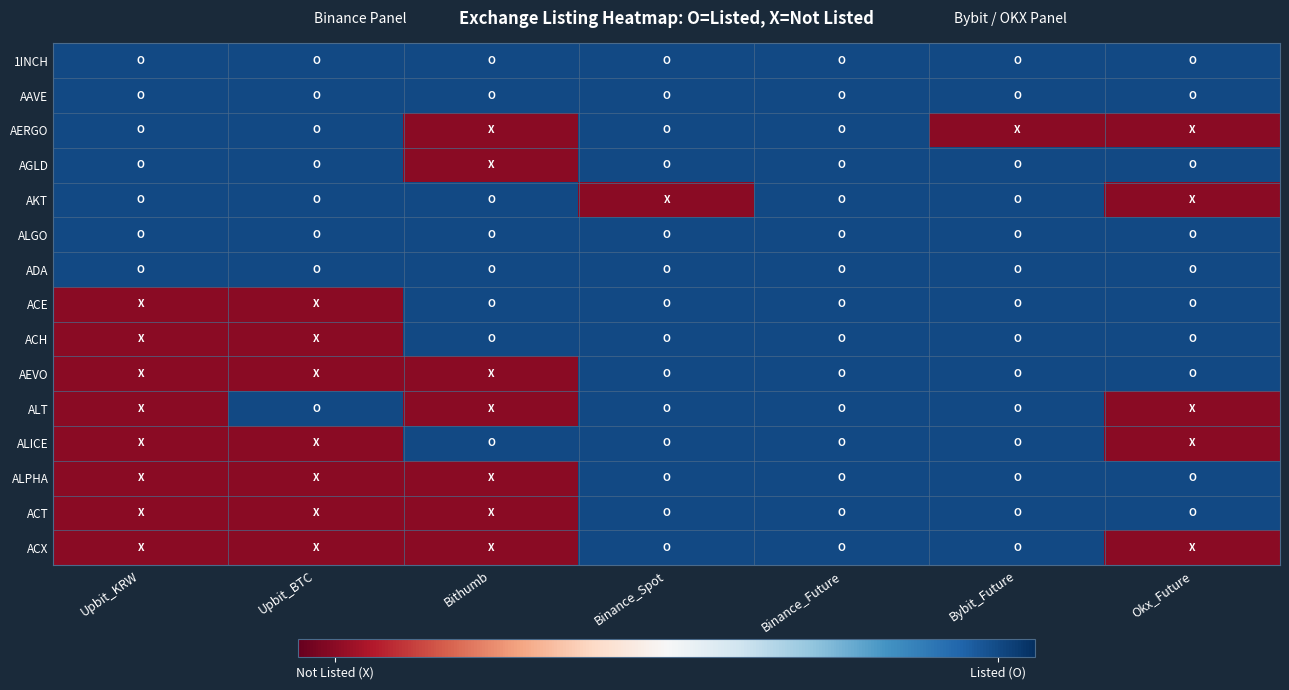

Rank the series at Binance_Future from lowest to highest value.

1INCH, AAVE, AERGO, AGLD, AKT, ALGO, ADA, ACE, ACH, AEVO, ALT, ALICE, ALPHA, ACT, ACX